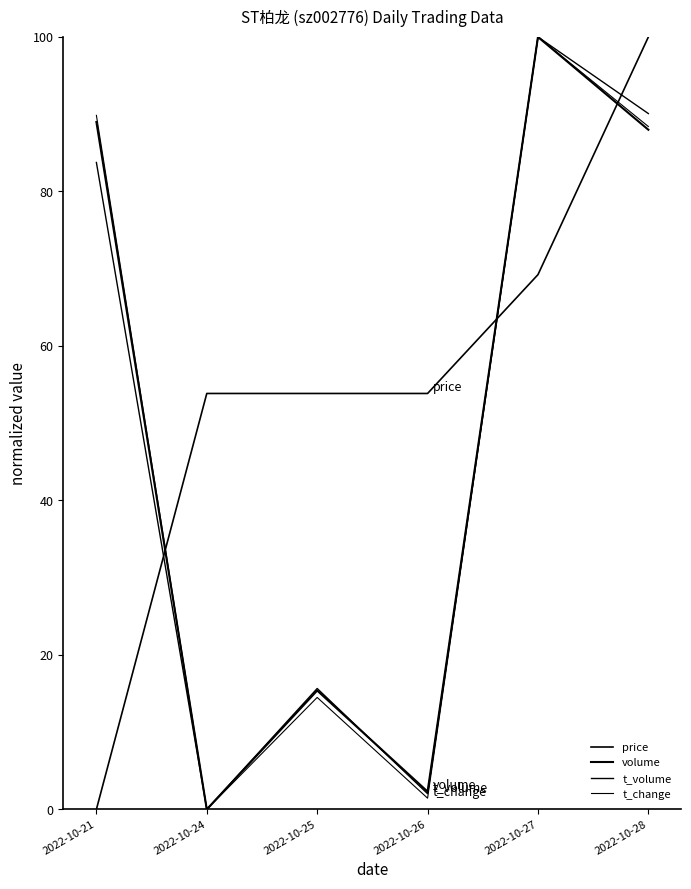

Where does the price series first go above 53?

2022-10-24